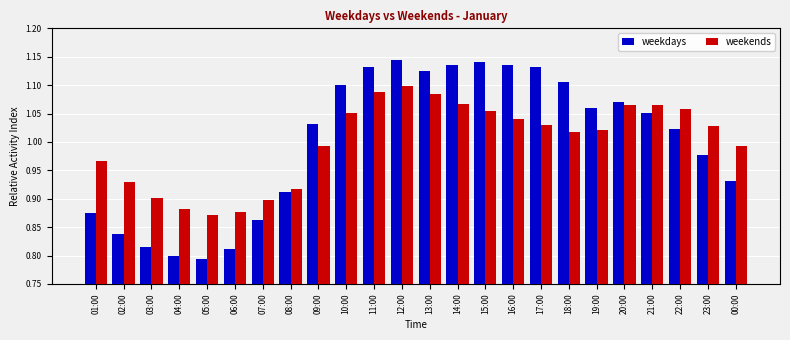

The value of weekends at 08:00 is 0.5. True or false?

False